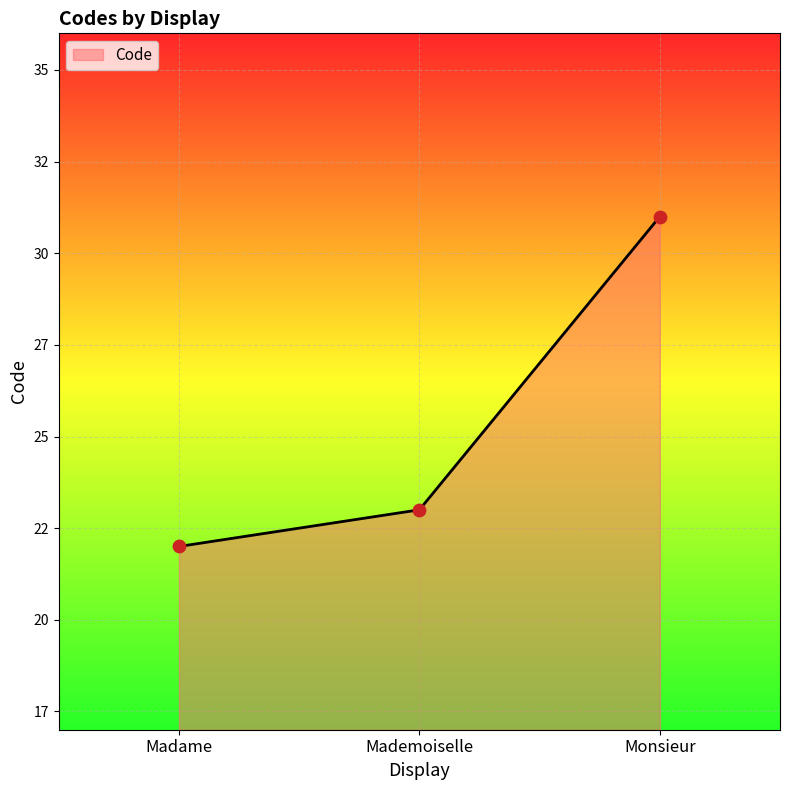

Between Monsieur and Mademoiselle, which is larger?

Monsieur